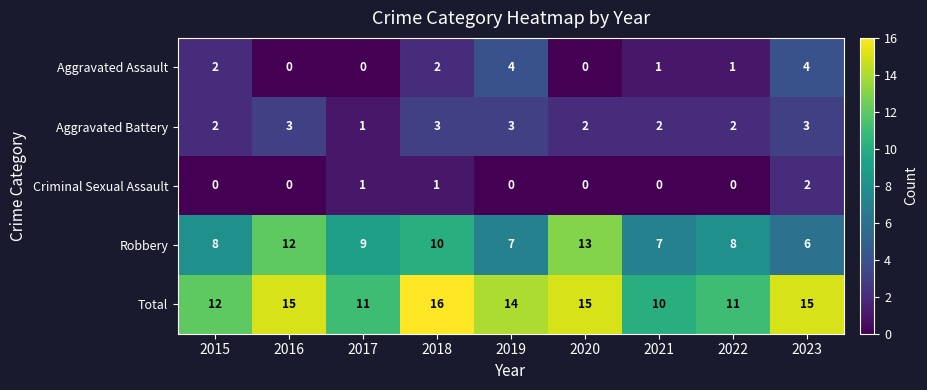

Which series has the largest range (max minus min)?

Robbery